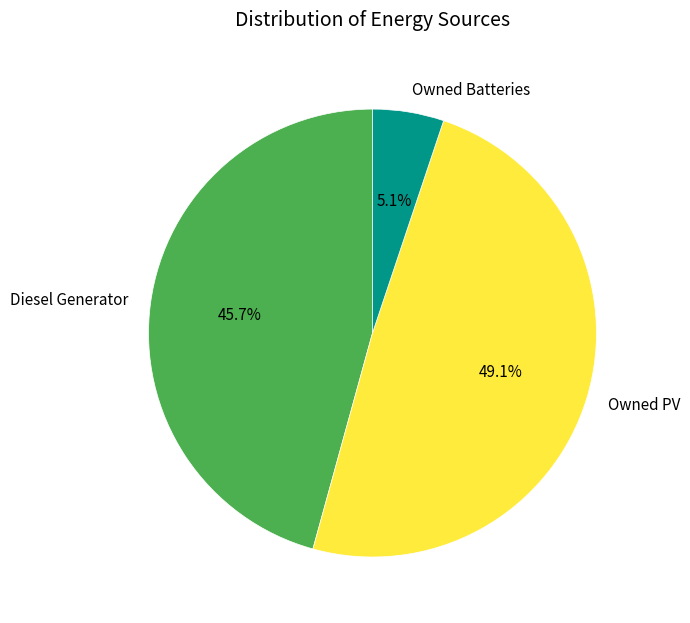

To the nearest percent, what is the average slice percentage?

33%